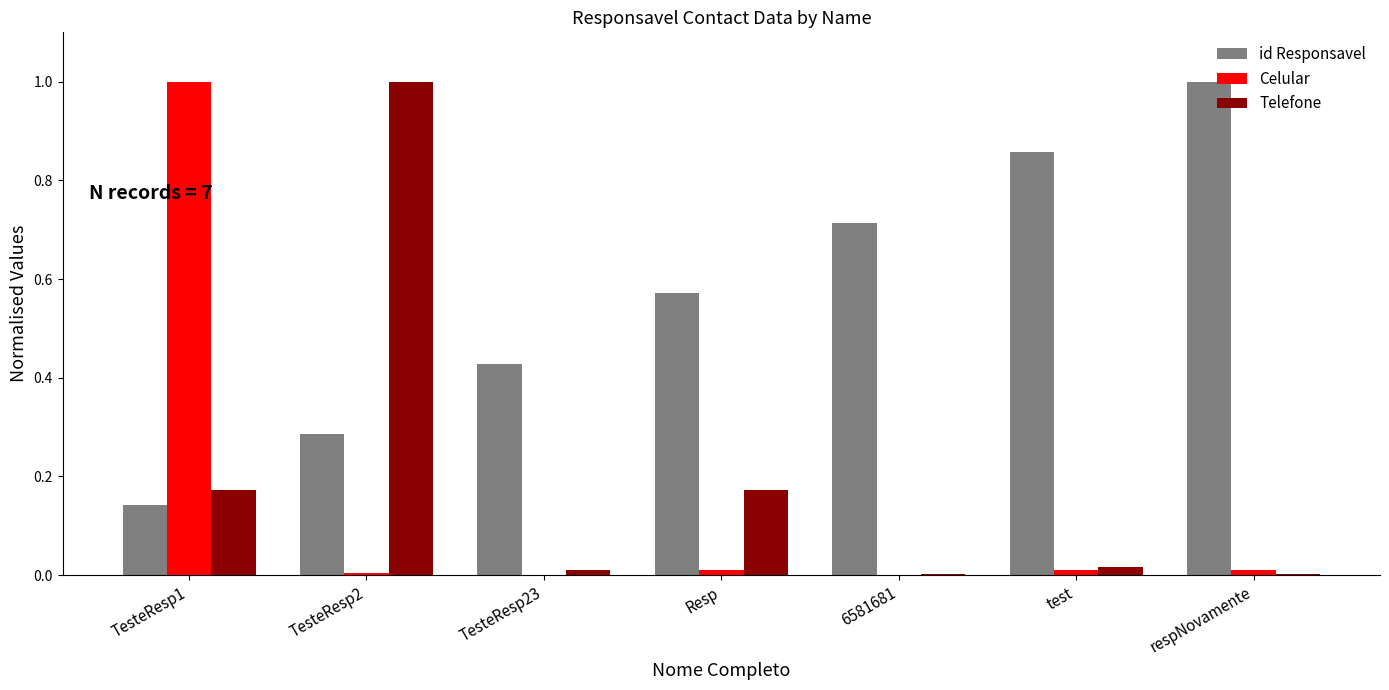

Which series changed the most between TesteResp2 and TesteResp23?

Telefone